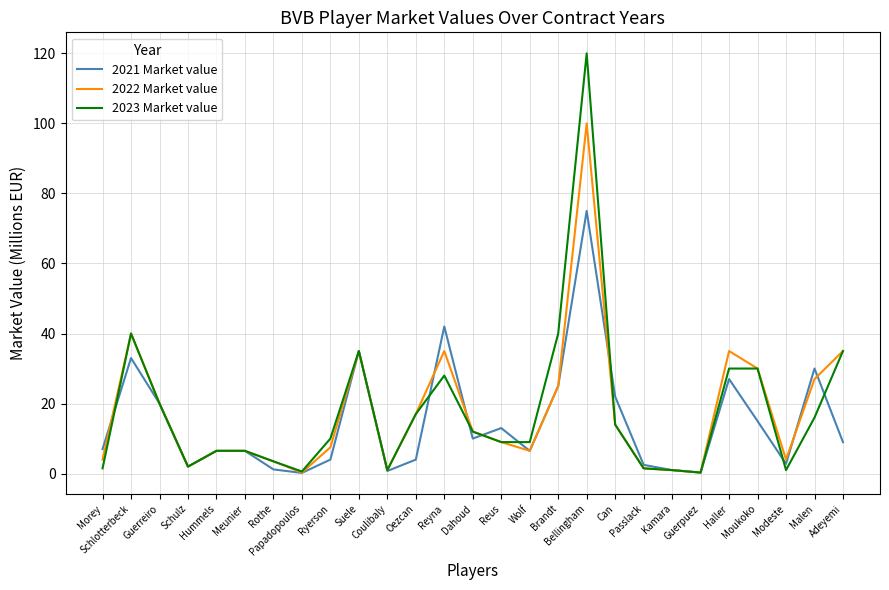

How many lines are shown in the chart?

3